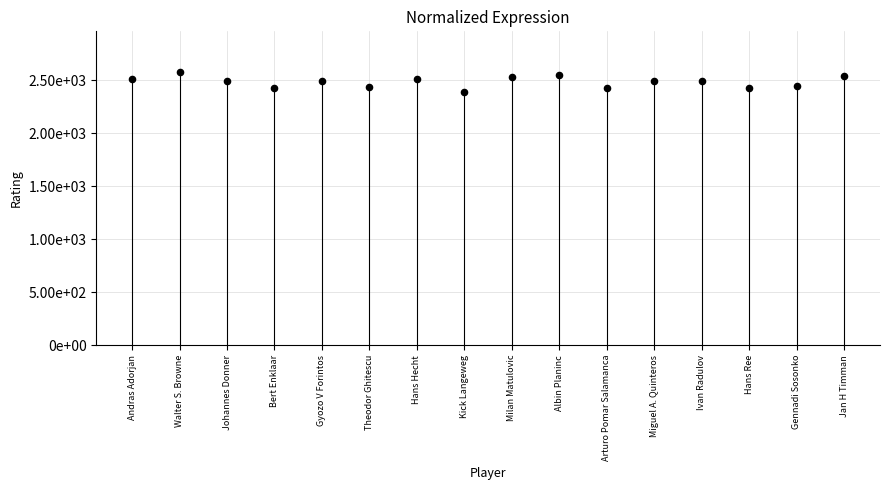

What is the change in value from Kick Langeweg to Jan H Timman?

+150